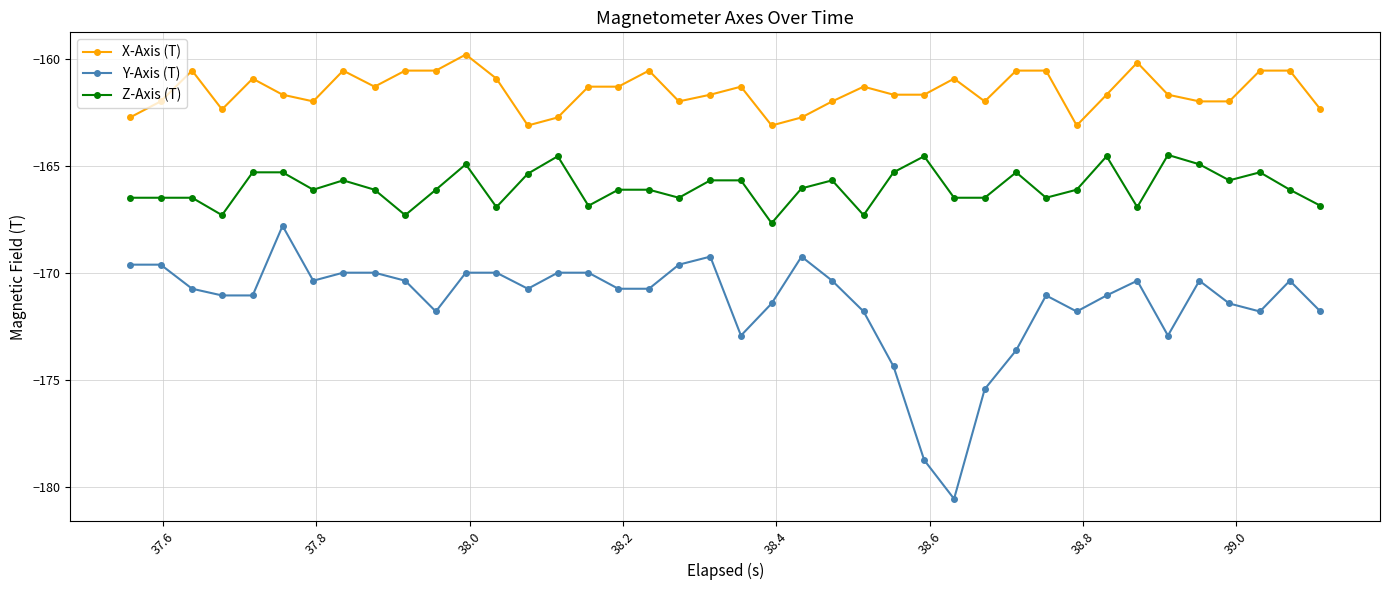

True or false: Y-Axis (T) and Z-Axis (T) intersect in this chart.

False